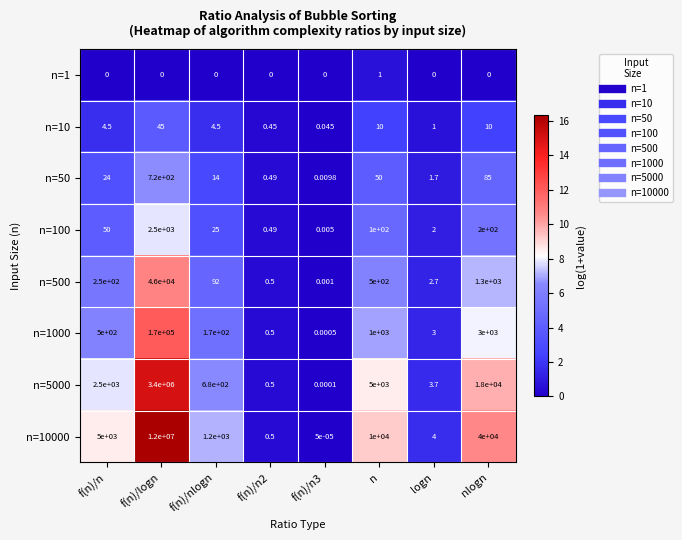

Rank the series at f(n)/nlogn from lowest to highest value.

n=1, n=10, n=50, n=100, n=500, n=1000, n=5000, n=10000